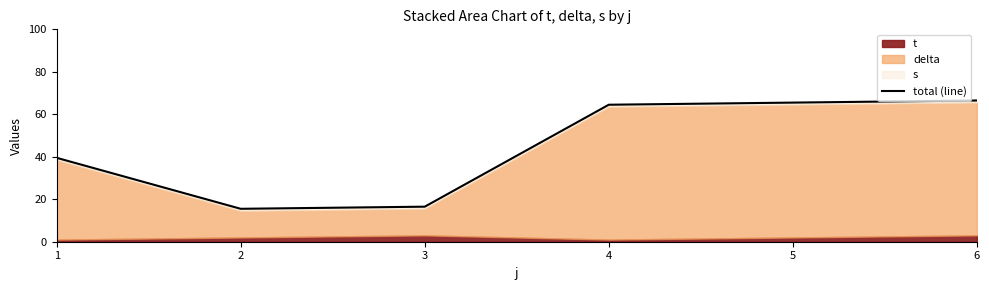

Read the value at 4.

64.5